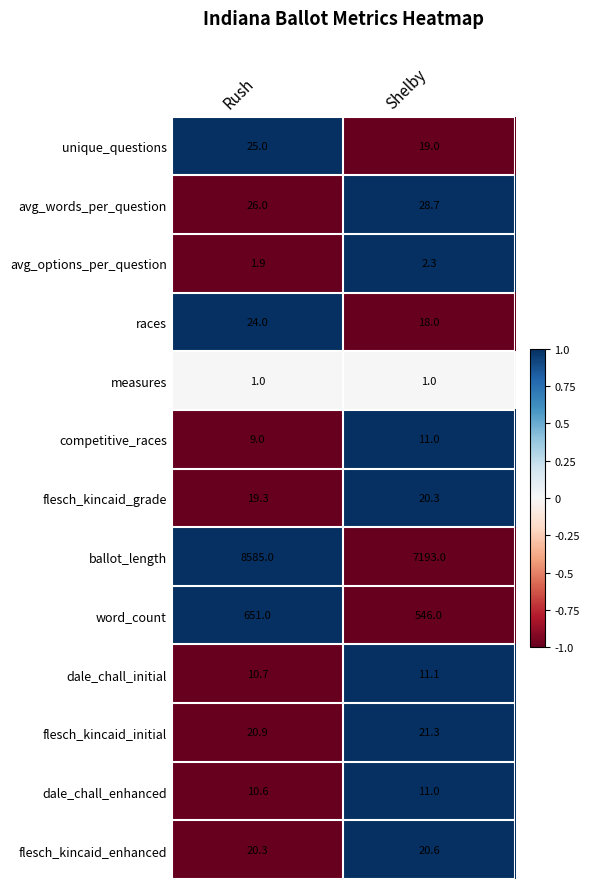

What is the spread (max minus min) of values at Rush?

8584.0